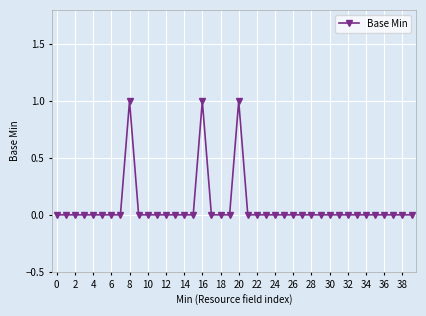

True or false: the data has more than 0 interior local peaks.

True